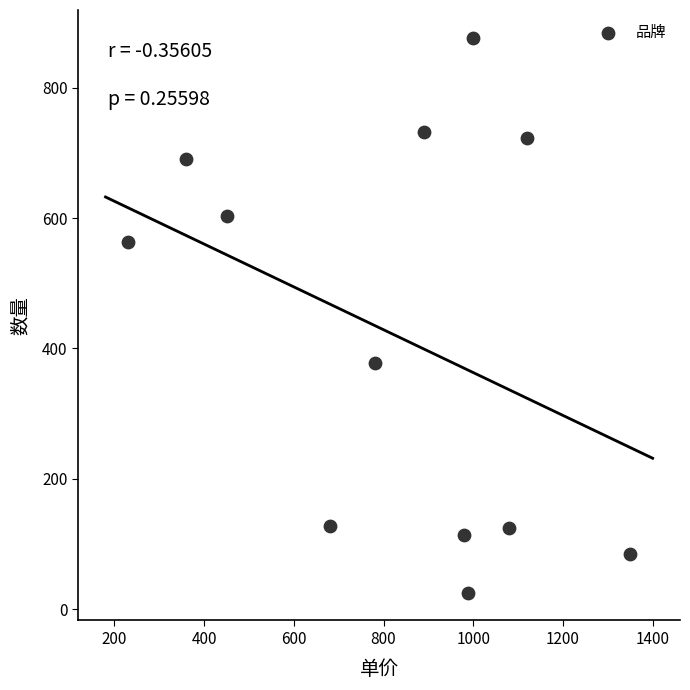

What Y value in the scatter plot is closest to 451?

377